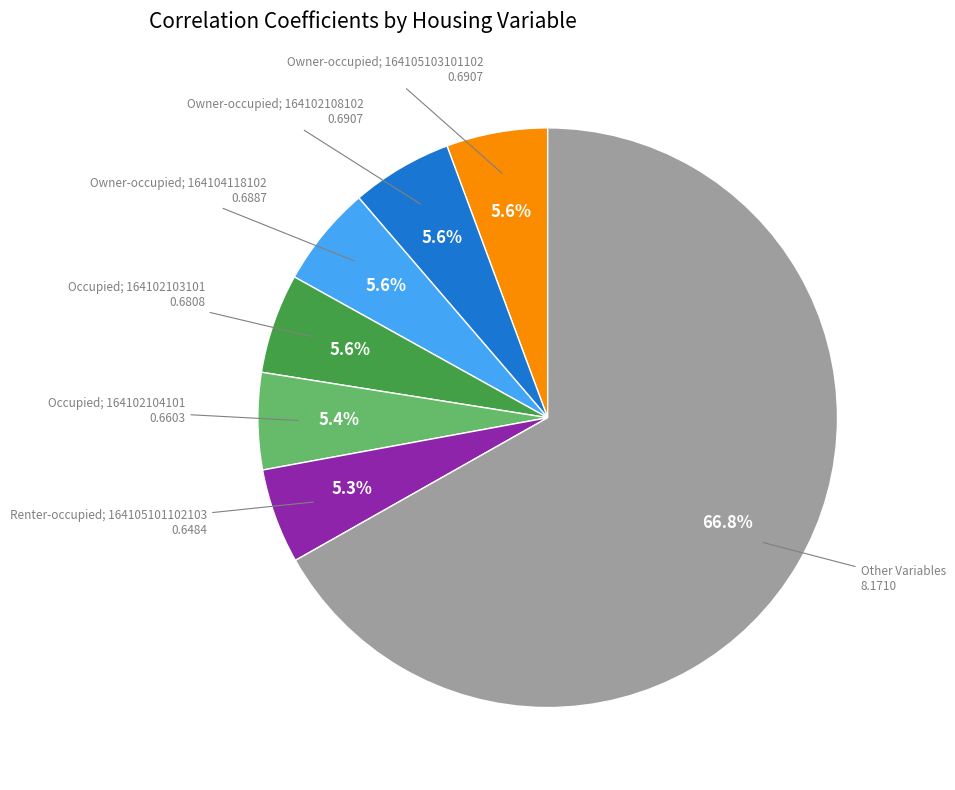

Which slice is the largest?

Other Variables